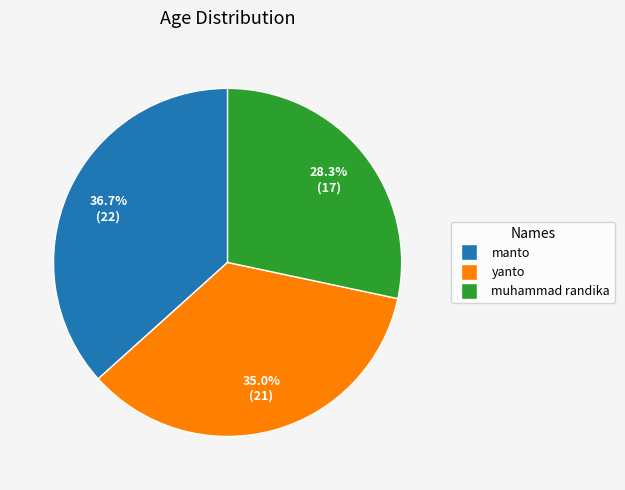

To the nearest percent, what is the combined percentage of muhammad randika and yanto?

63%